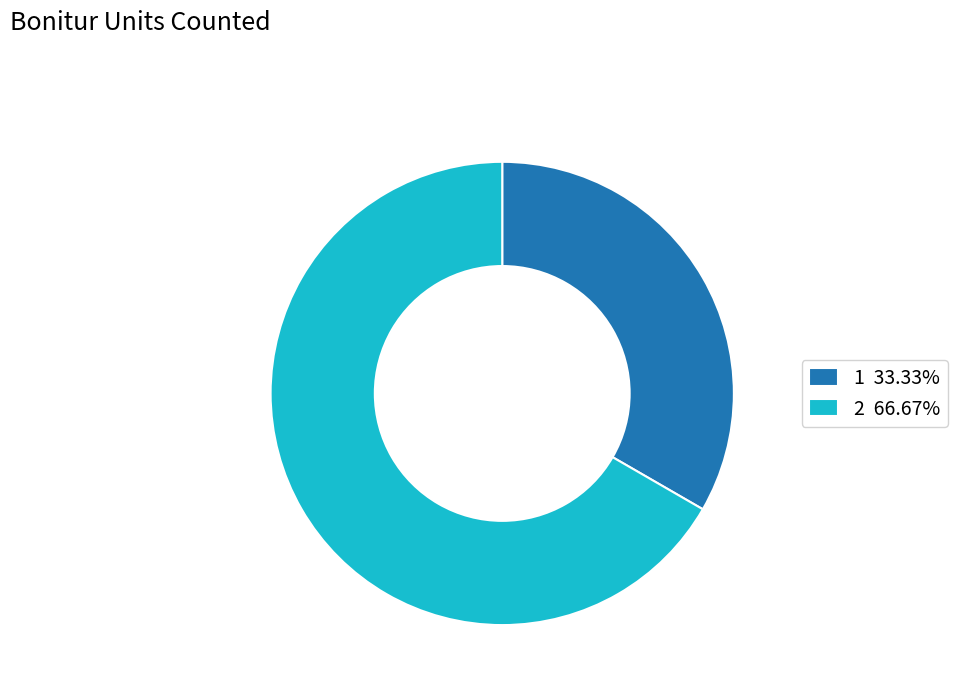

True or false: 2 accounts for 52% of the total.

False